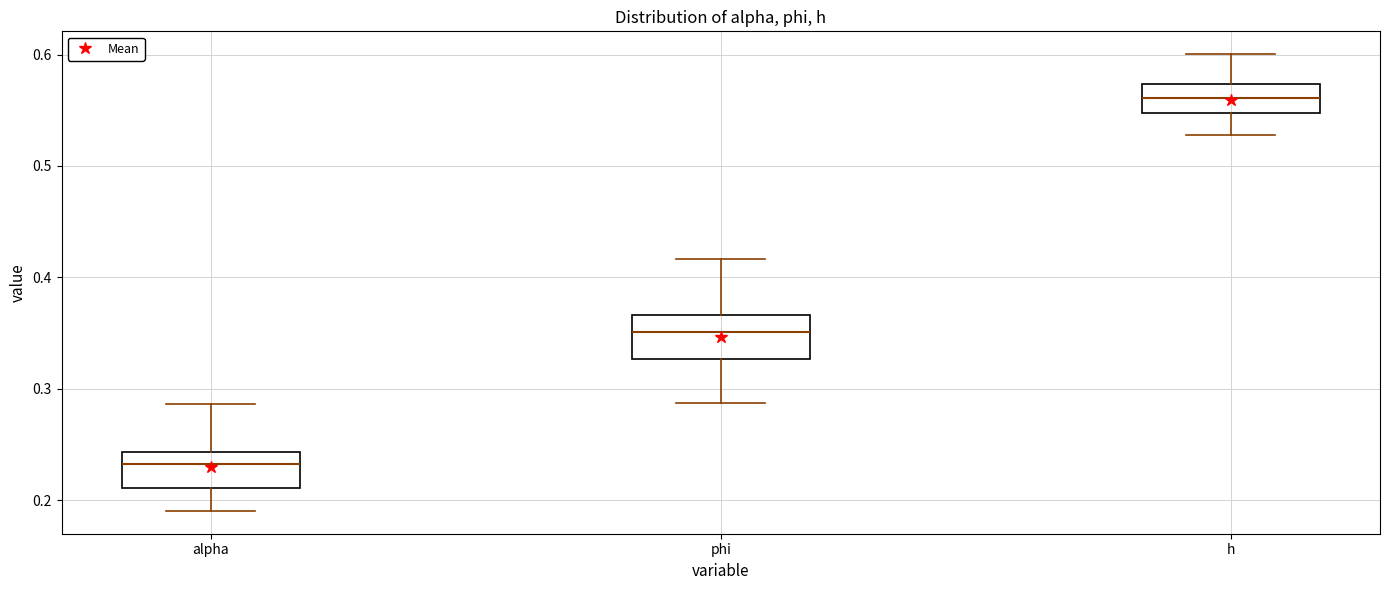

Reading left to right, read every box against the y-axis: the position of its median line, the range the box covers, and the ends of its whiskers. The values are not printed on the chart, so give them approximately, as read against the axis.

alpha: median 0.23, box 0.21 to 0.24, whiskers 0.19 to 0.29
phi: median 0.35, box 0.33 to 0.37, whiskers 0.29 to 0.42
h: median 0.56, box 0.55 to 0.57, whiskers 0.53 to 0.60